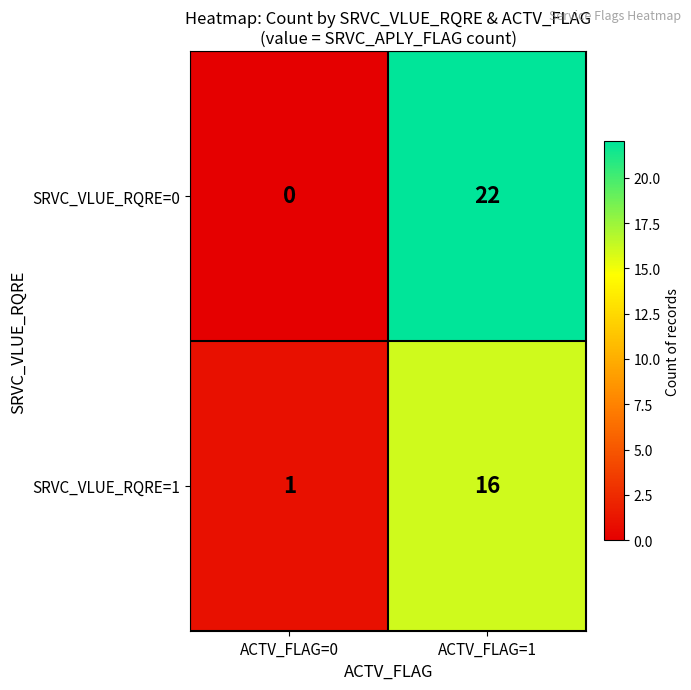

What is the difference between the maximum and minimum values in the SRVC_VLUE_RQRE=1 series?

15